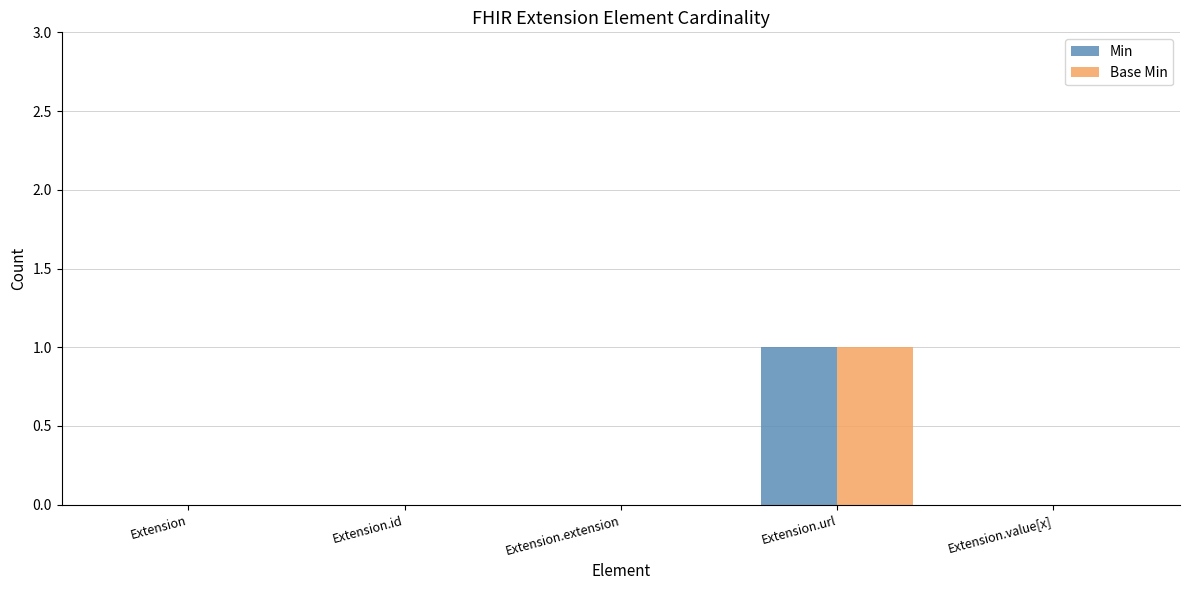

Is it true that Base Min equals 0 at Extension.id?

True